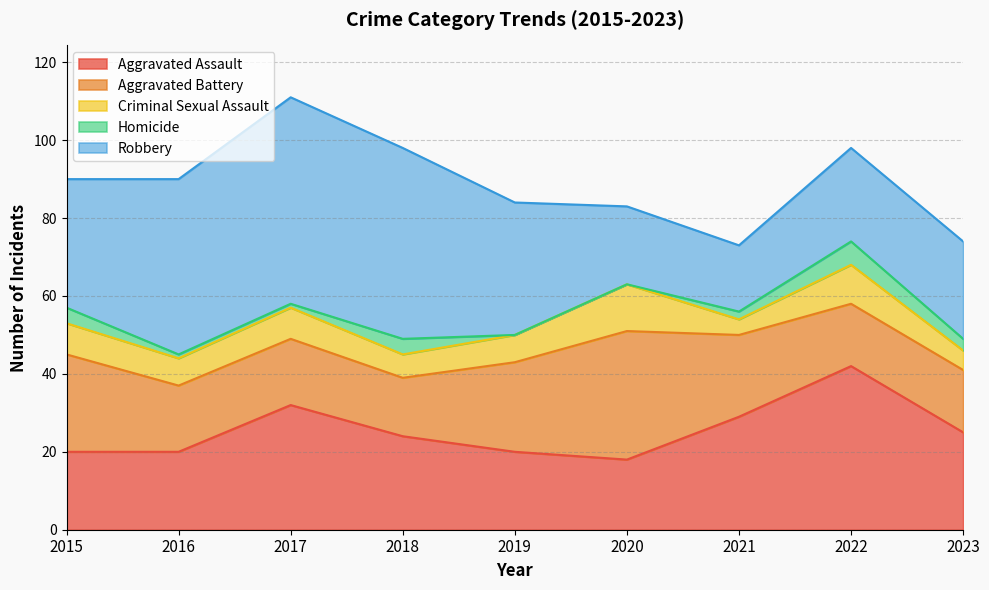

Which has a higher value, 2020 or 2018?

2018